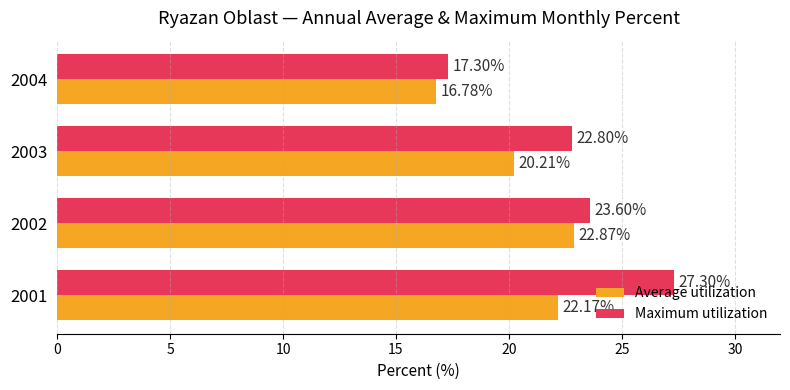

Which series has the largest total across all categories?

Maximum utilization